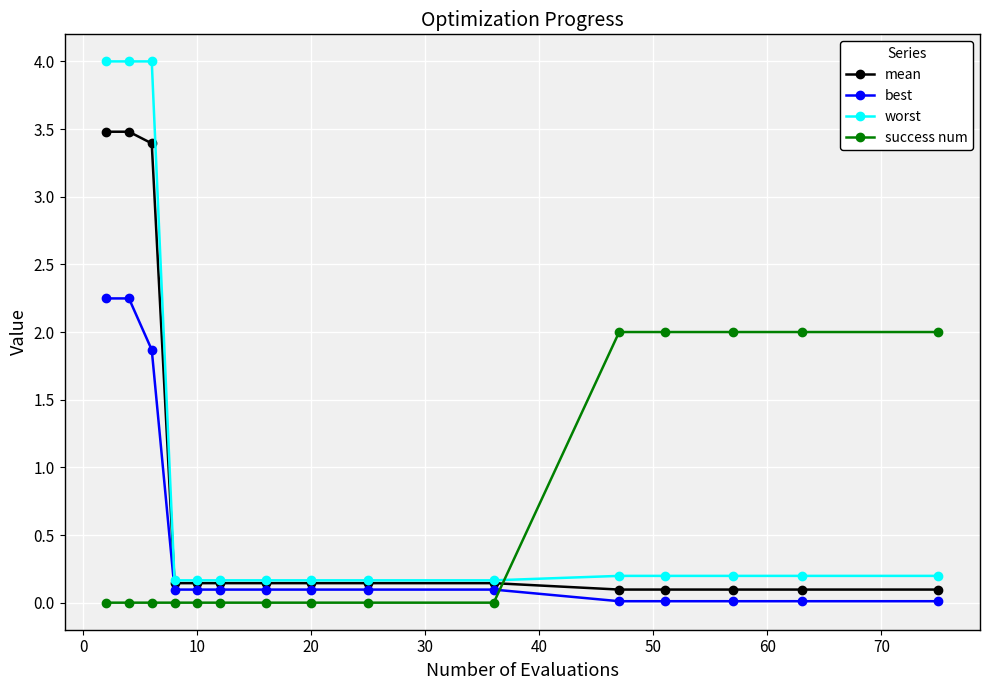

How many times do best and success num cross each other?

1